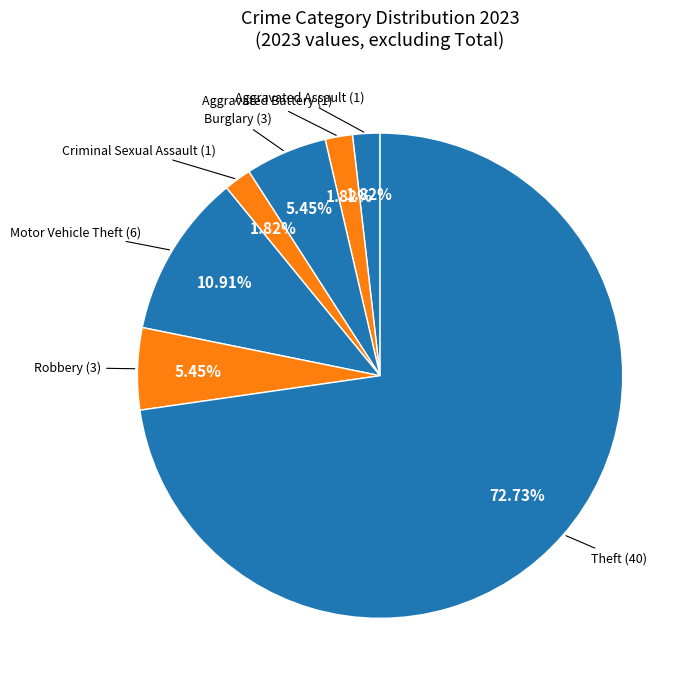

Which slice represents more than half of the pie?

Theft